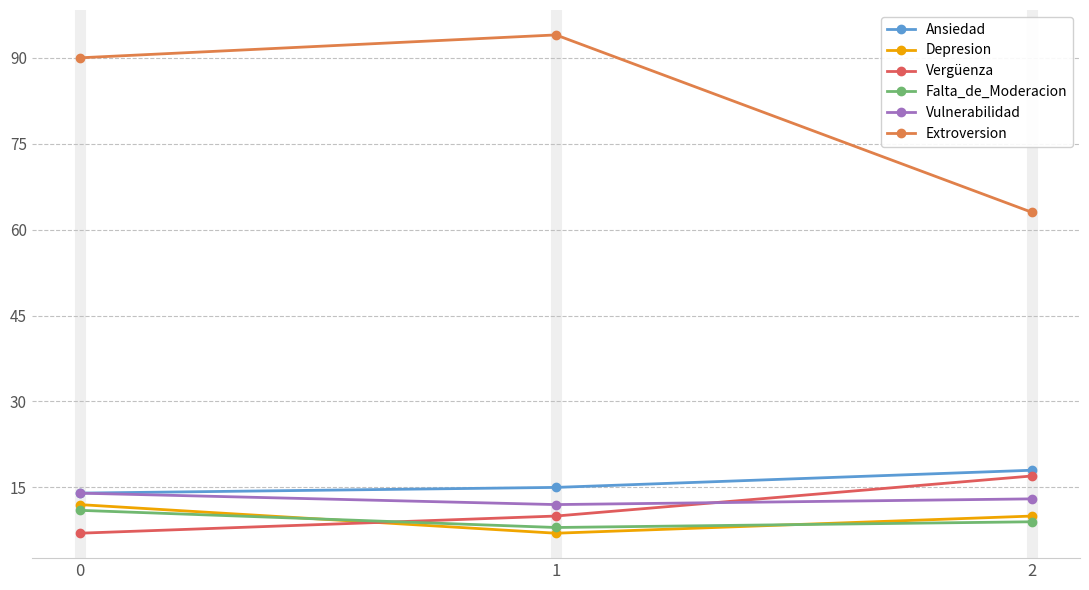

What are all the series names shown in the legend?

Ansiedad, Depresion, Vergüenza, Falta_de_Moderacion, Vulnerabilidad, Extroversion